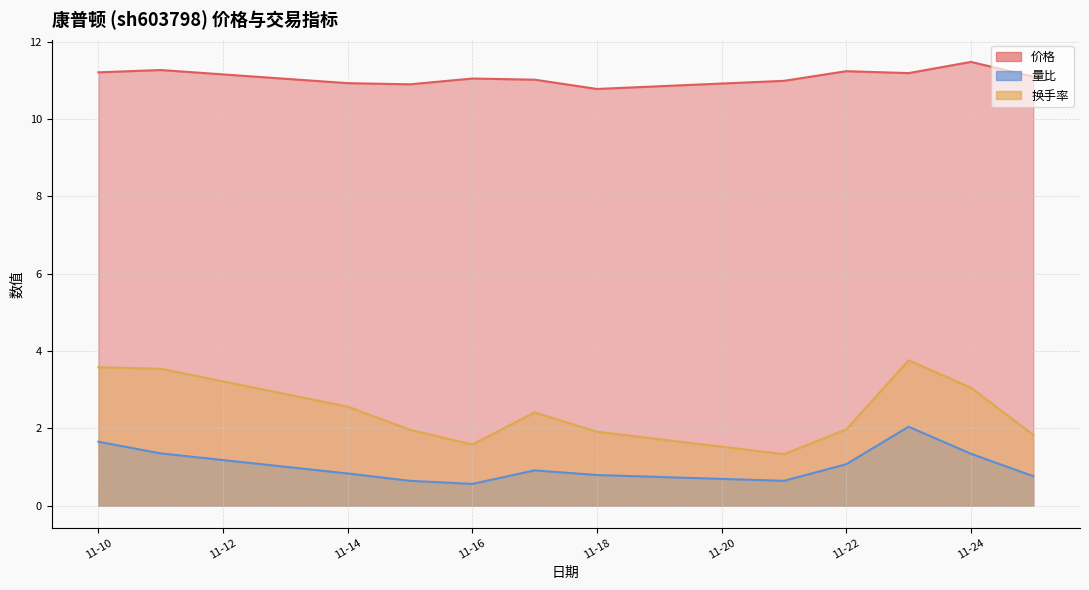

At how many categories does at least one series exceed 2?

12